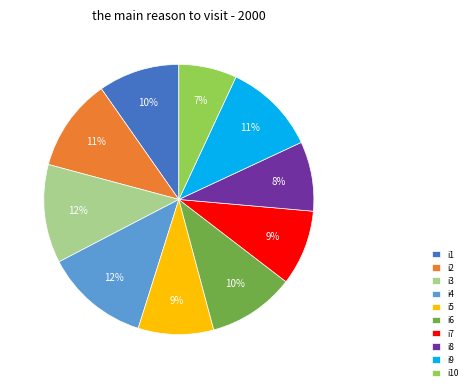

What percentage is the i9 slice, to the nearest percent?

11%